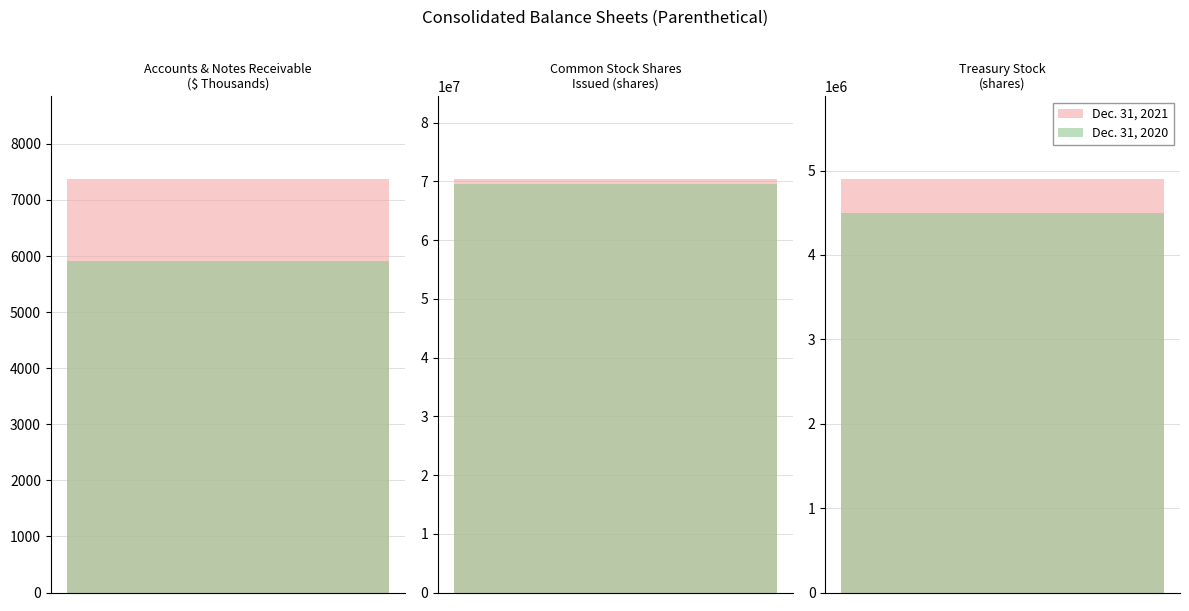

How many groups of bars are there?

3